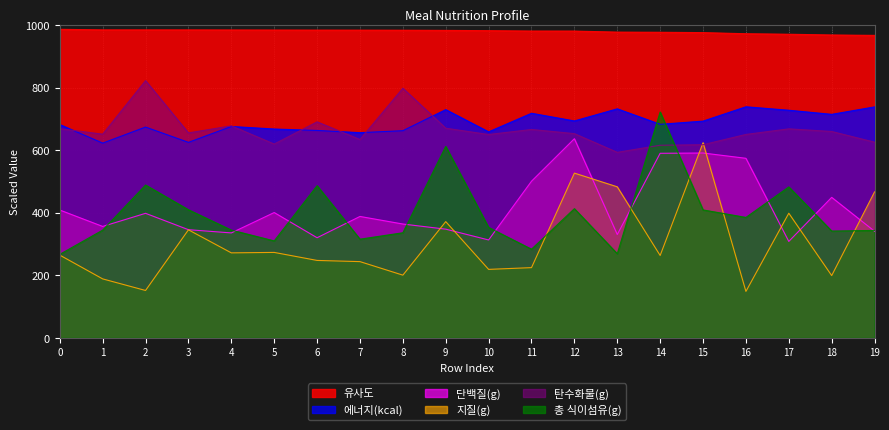

True or false: 탄수화물(g) has a value of 290.1 at 0.

False